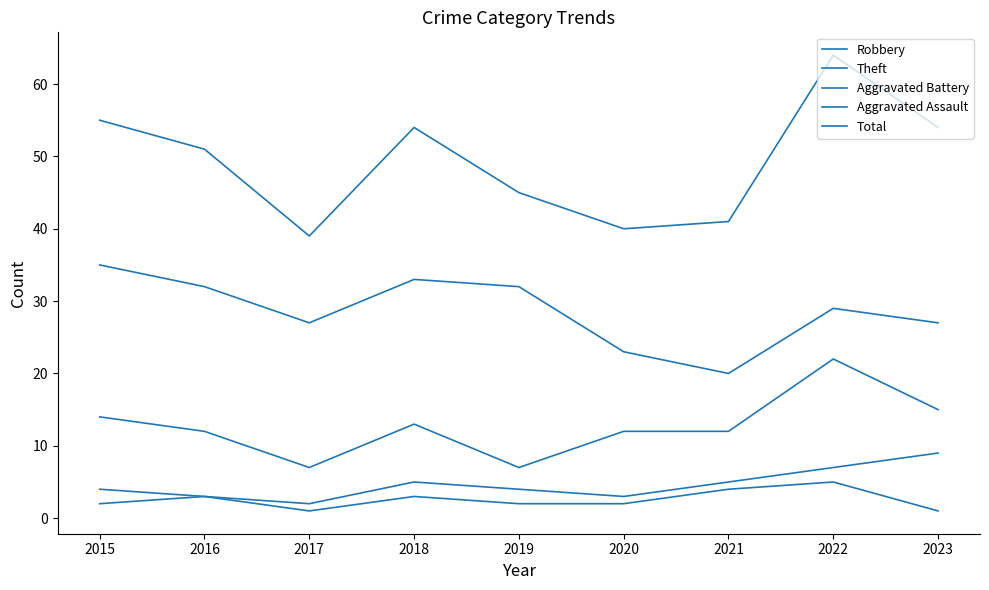

At which category is the sum across all series the highest?

2022